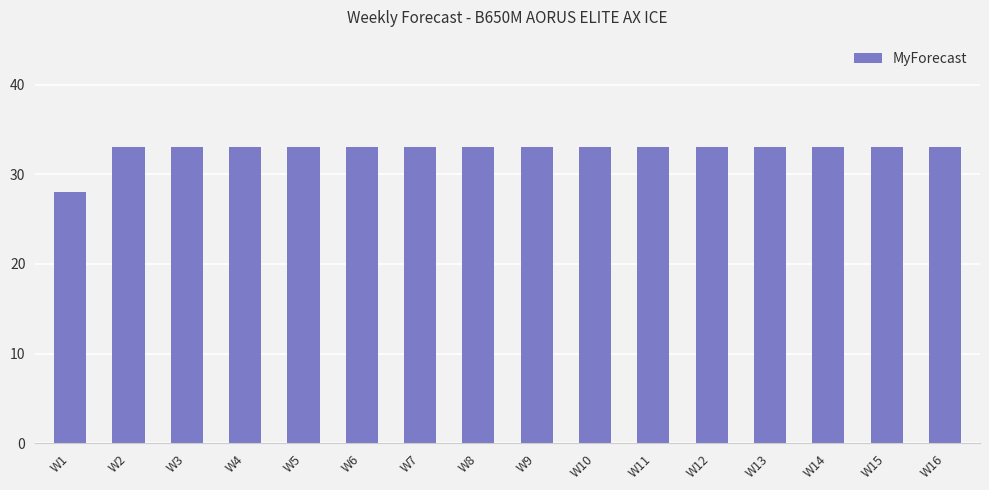

What is the minimum value shown in the chart?

28